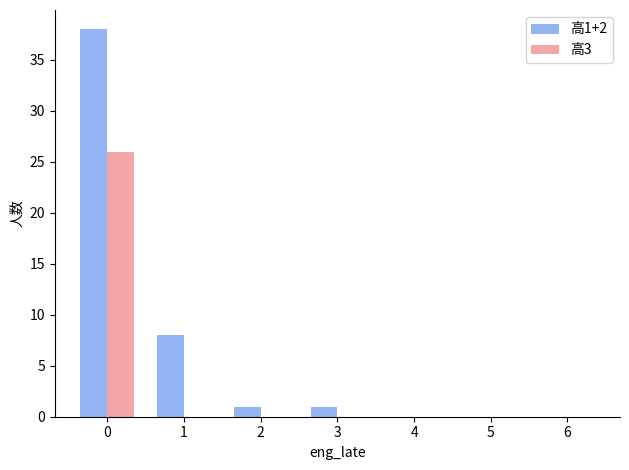

Reading left to right, list all the values displayed in this chart.

高1+2: 38	8	1	1	0	0	0
高3: 26	0	0	0	0	0	0